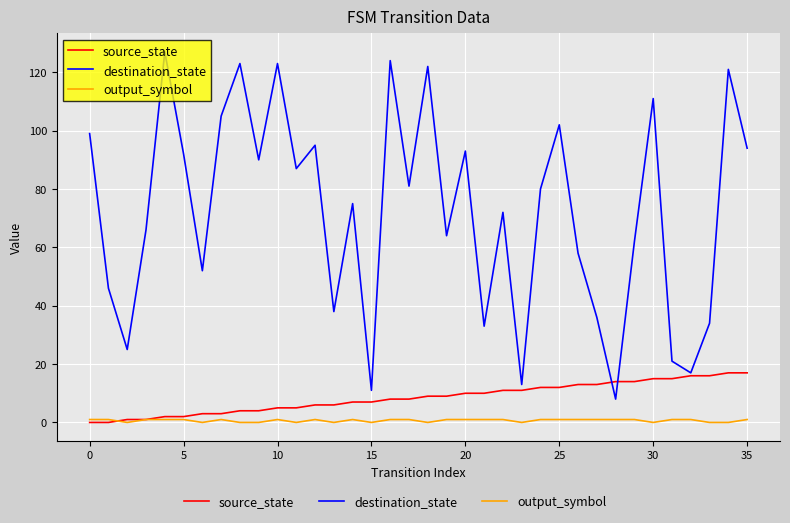

Which series has the largest range (max minus min)?

destination_state